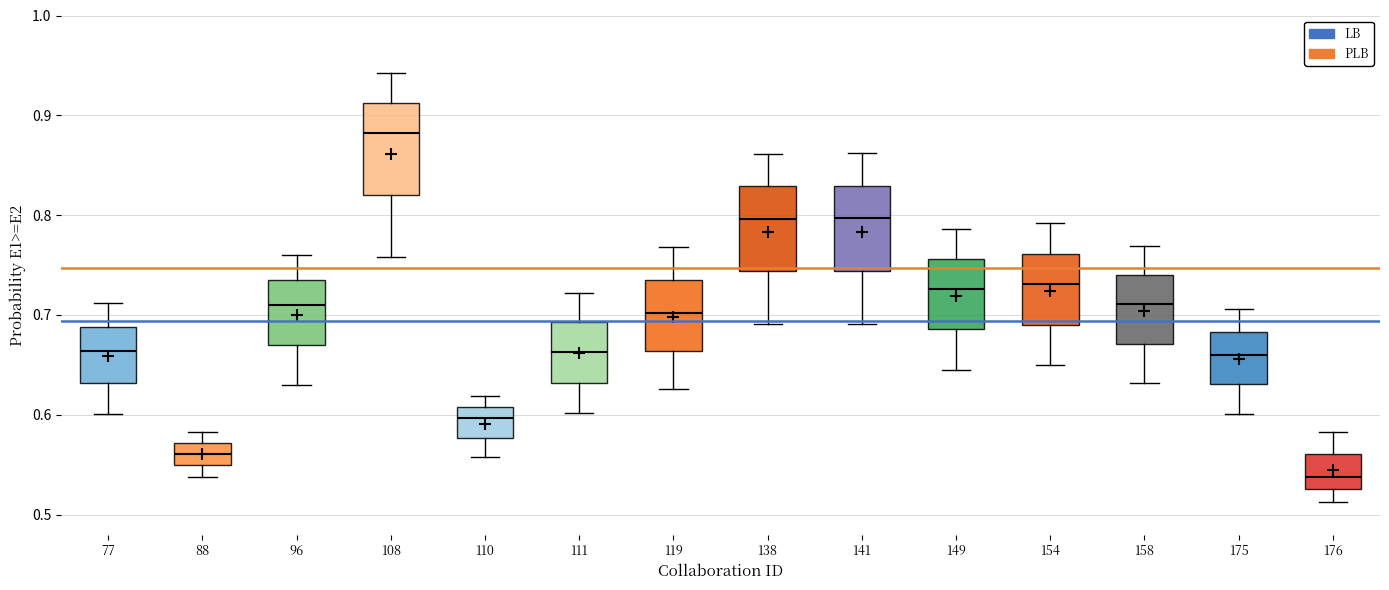

Which box has the lowest median line?

176